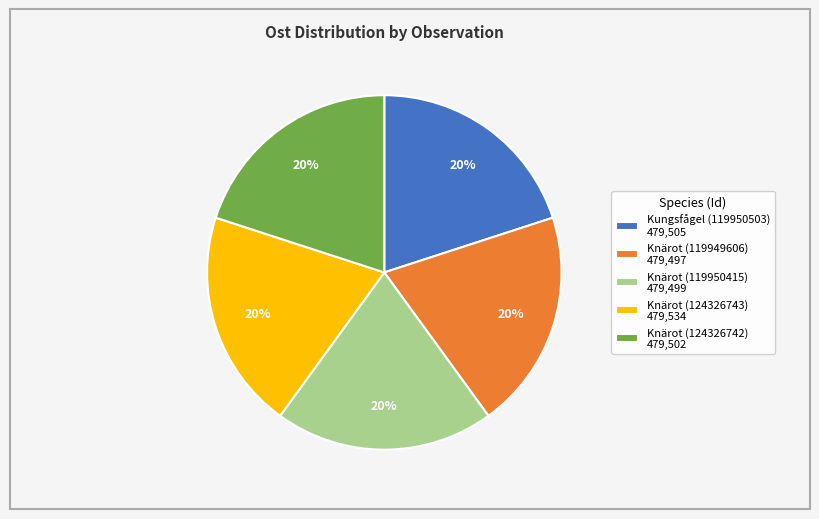

Is there a majority slice in this chart?

No